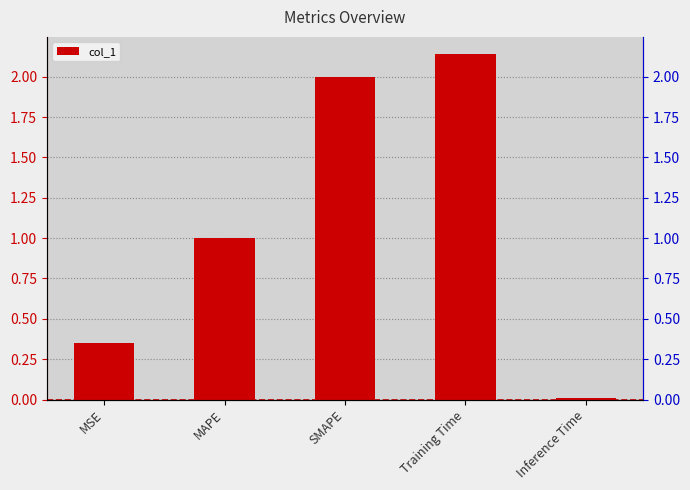

True or false: the data shows 3.2 at SMAPE.

False